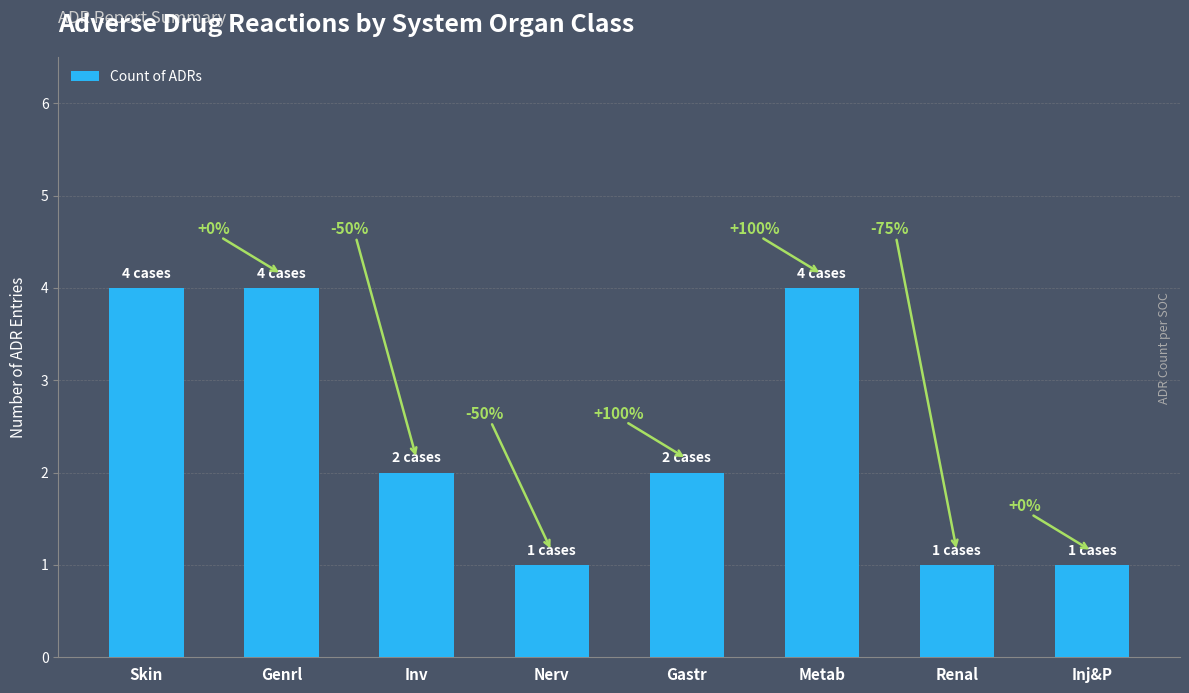

Does the chart contain stacked bars?

No